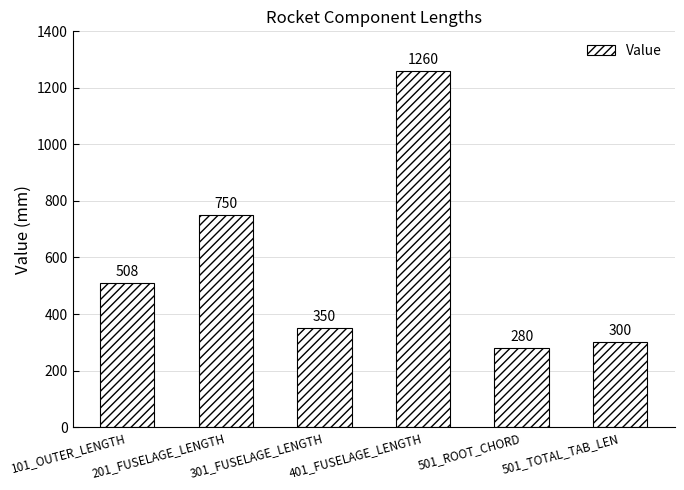

At which category does the chart reach its peak across all series?

401_FUSELAGE_LENGTH